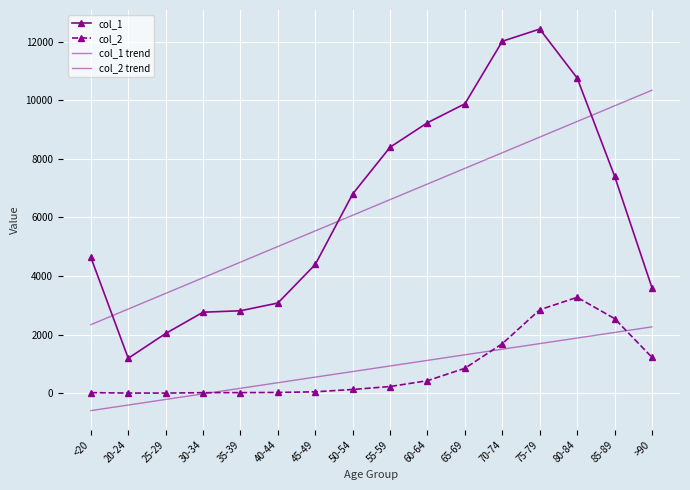

What is the value of the col_2 point at the 13th from the left?

2848.0